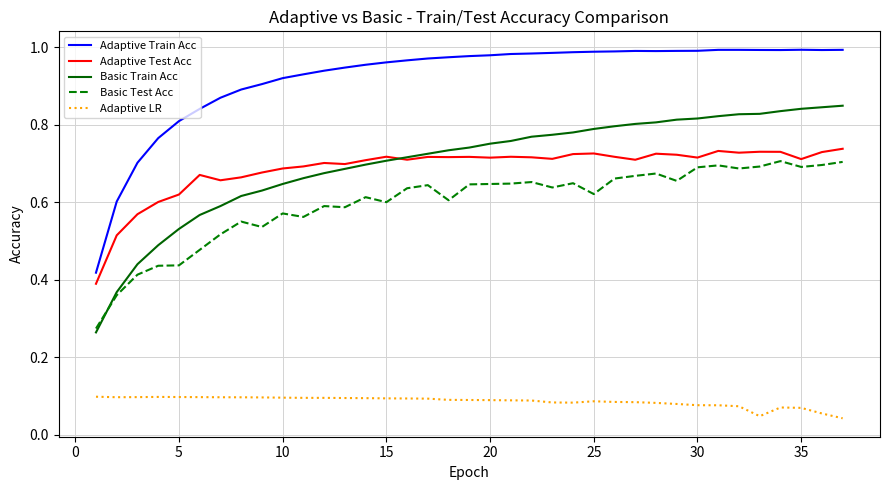

True or false: Adaptive LR and Adaptive Train Acc intersect in this chart.

False